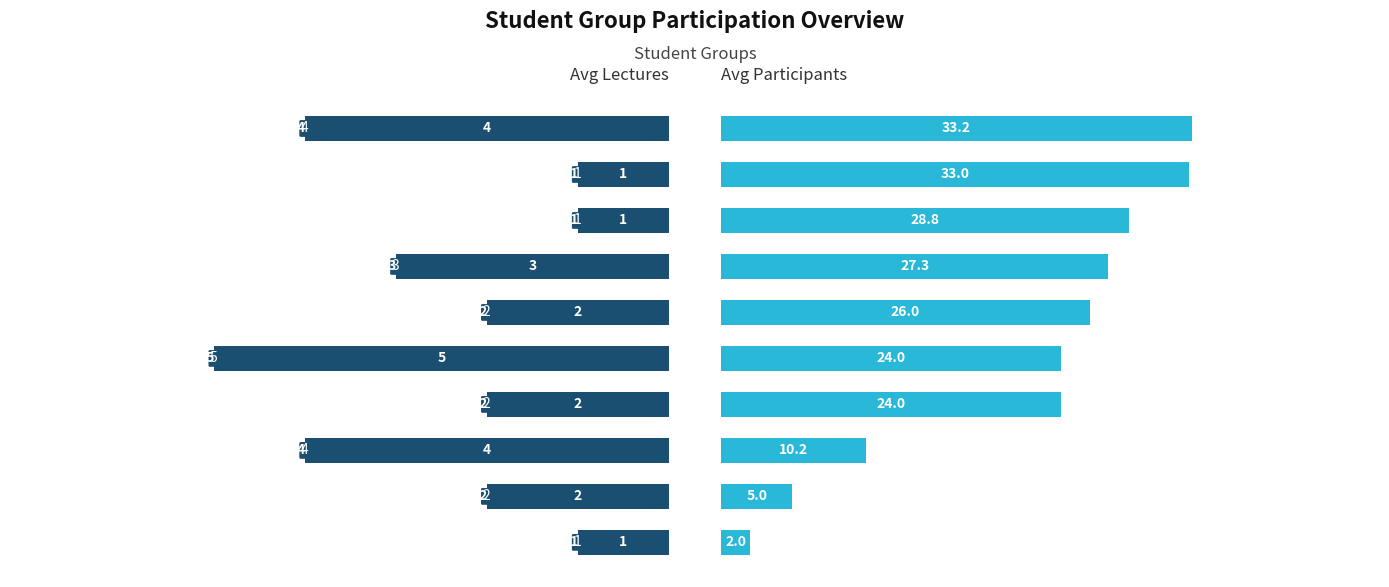

Is it true that Avg Lectures equals 1.6 at BA-INF-CE-2?

False